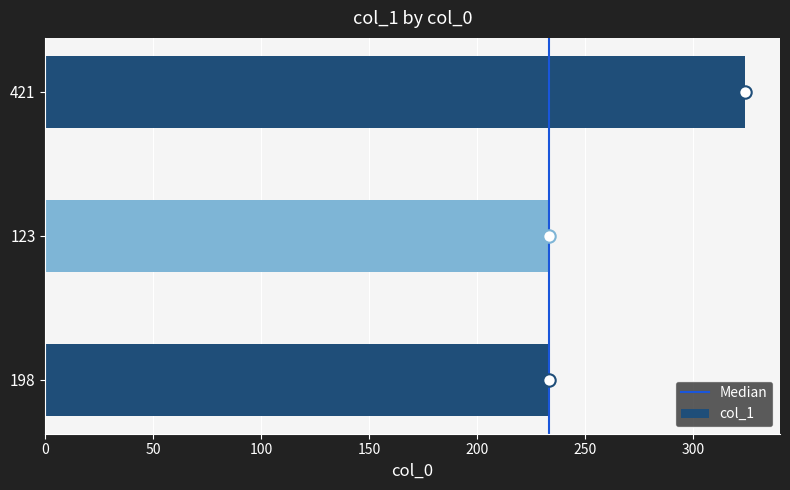

Approximately how many times larger is the value at 123 compared to 421?

0.7